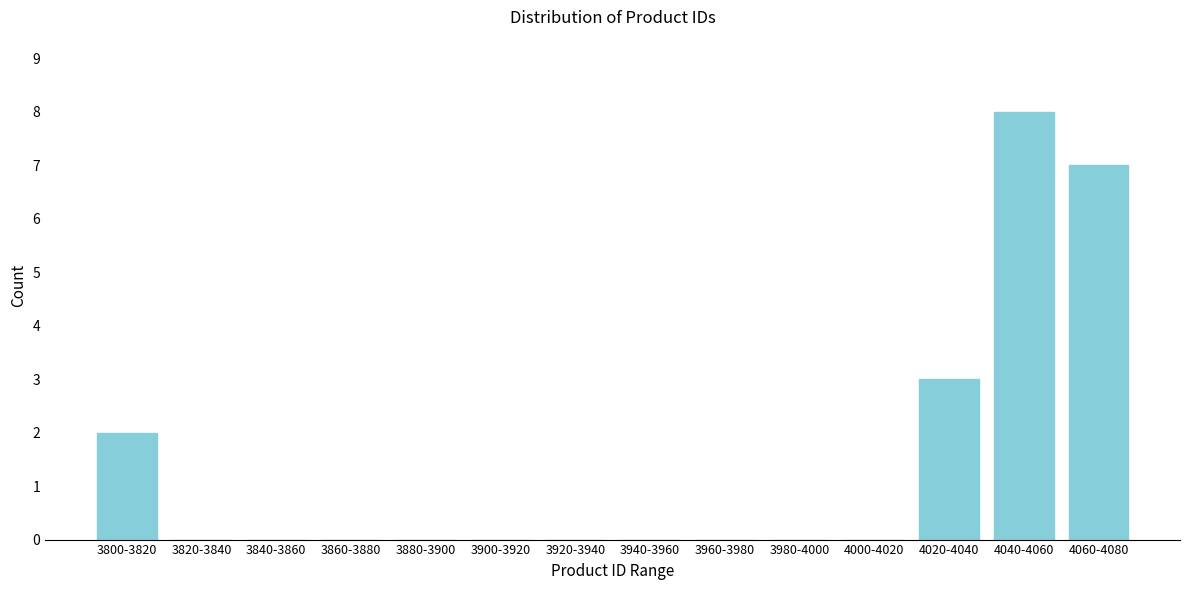

At which category does the chart reach its peak across all series?

4040-4060